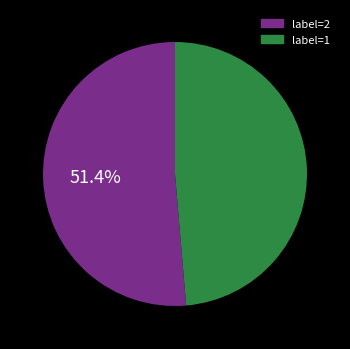

Is there a majority slice in this chart?

Yes